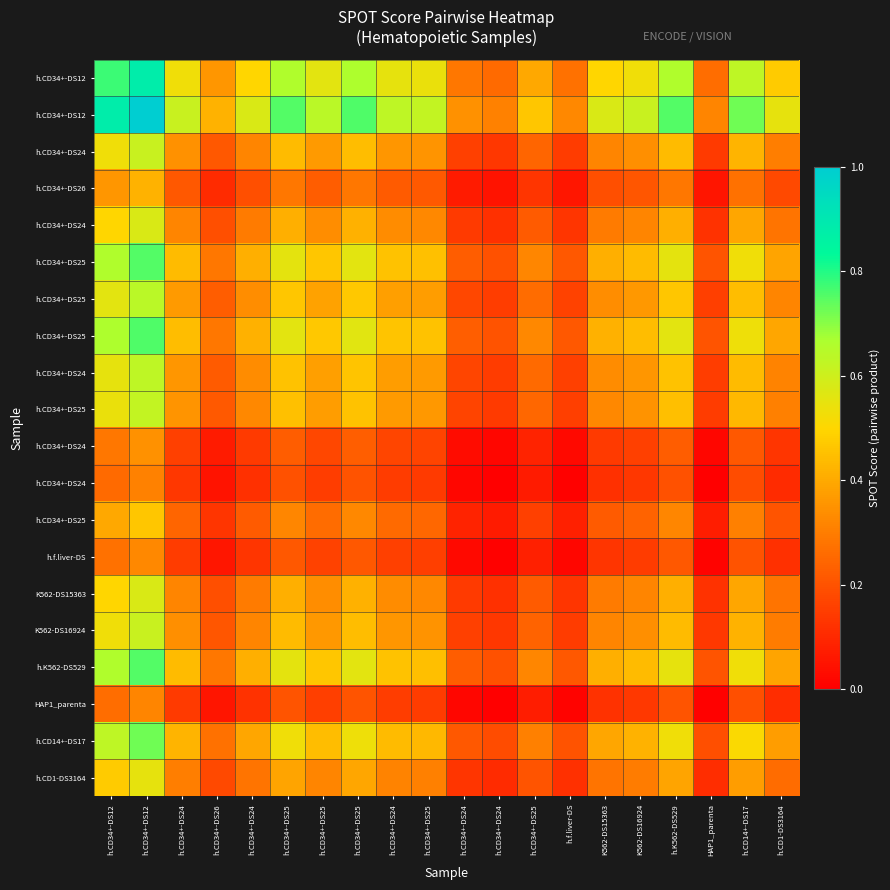

Which has a higher value, h.CD34+-DS25 or h.CD34+-DS24?

h.CD34+-DS25